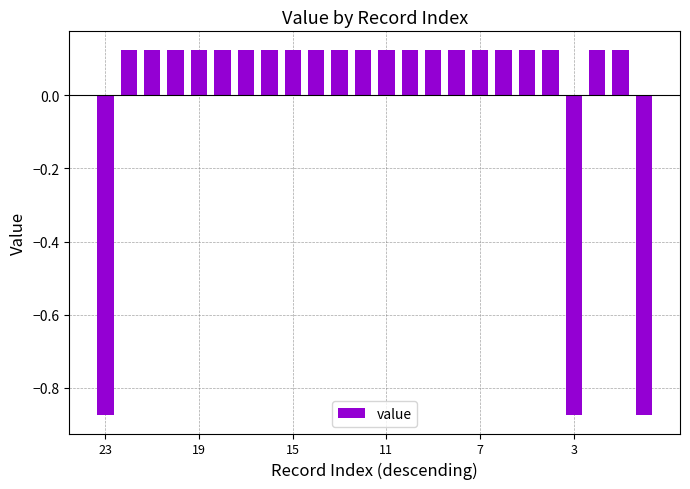

What is the difference between the second highest and second lowest values?

1.0